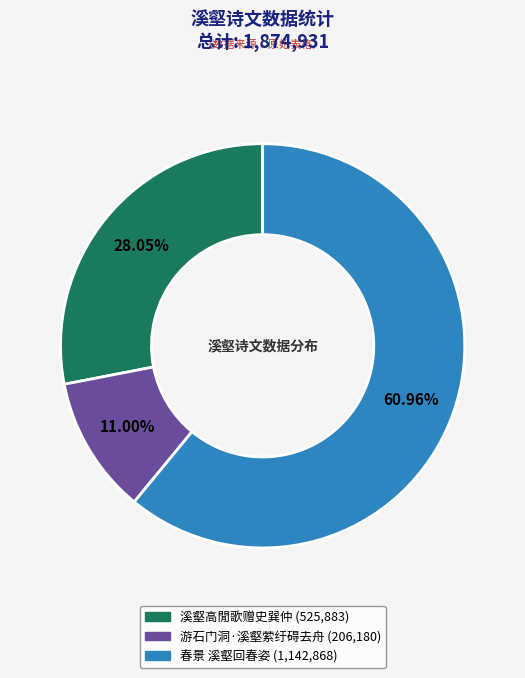

Which slice represents more than half of the pie?

春景 溪壑回春姿